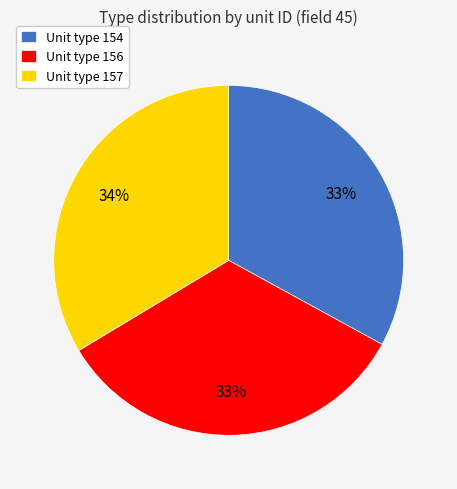

Approximately how many times larger is the value at Unit type 156 compared to Unit type 157?

1.0